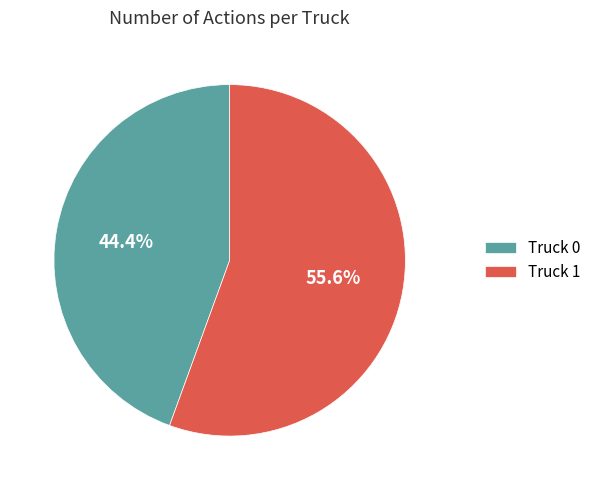

To the nearest percent, what is the combined percentage of Truck 0 and Truck 1?

100%